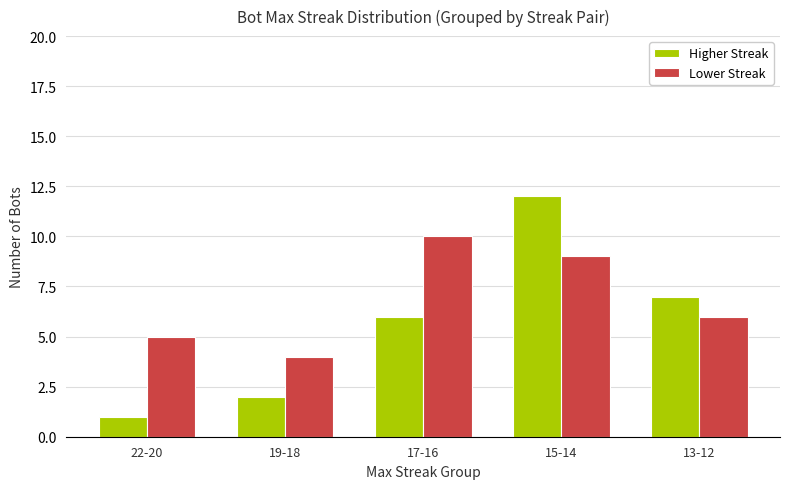

Reading left to right, list all the values displayed in this chart.

Higher Streak: 1	2	6	12	7
Lower Streak: 5	4	10	9	6